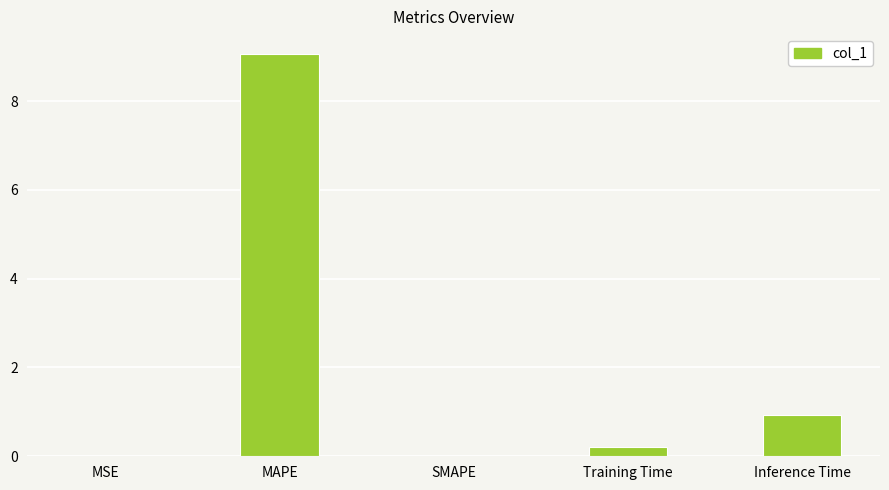

What is the sum of all values?

10.2